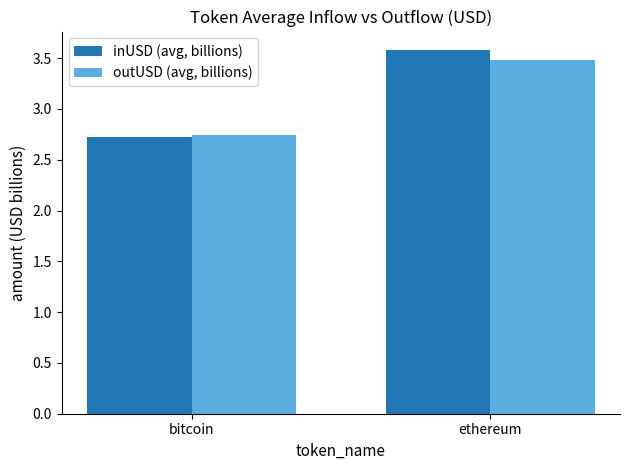

What position from the right is bitcoin?

2